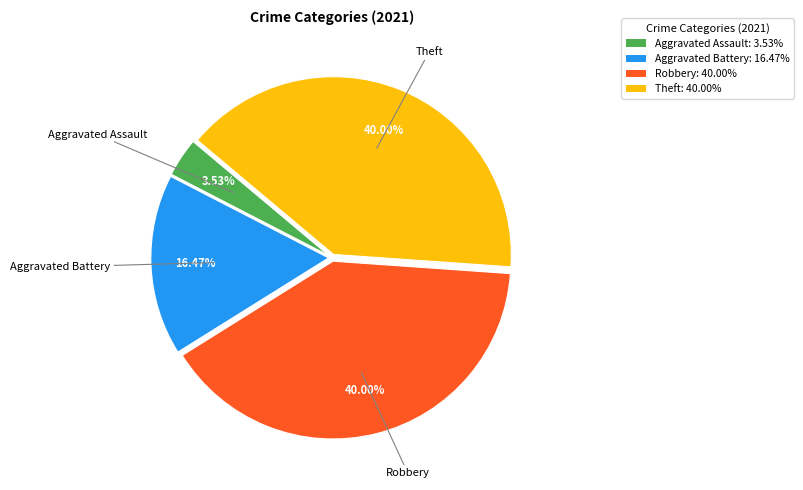

To the nearest percent, what is the difference between the largest and smallest slice percentages?

36%